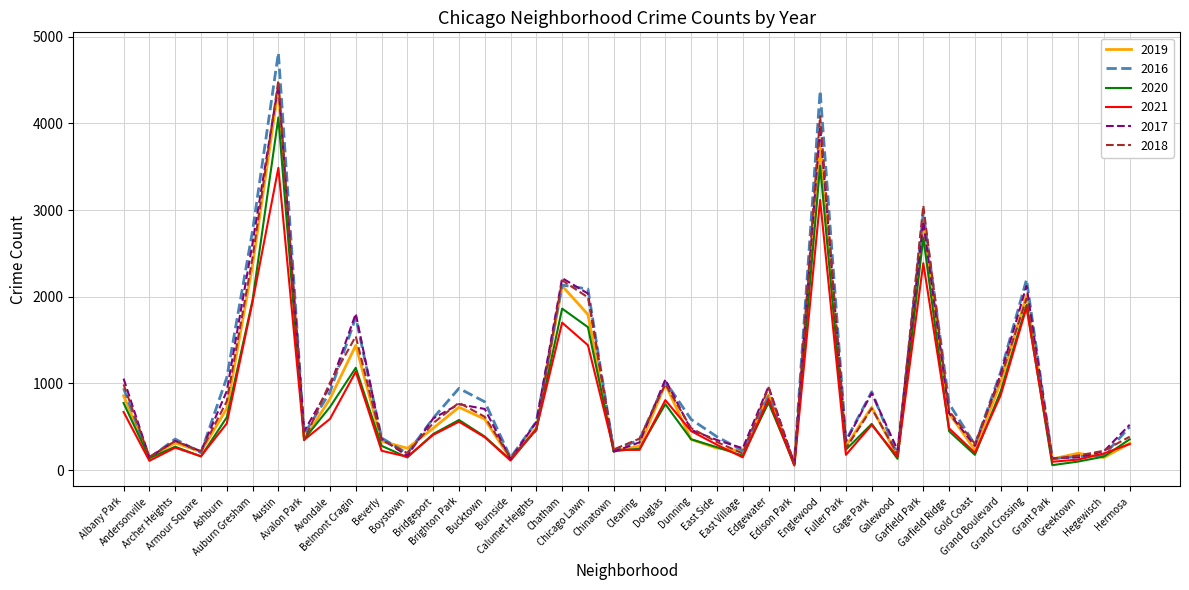

What are all the series names shown in the legend?

2019, 2016, 2020, 2021, 2017, 2018